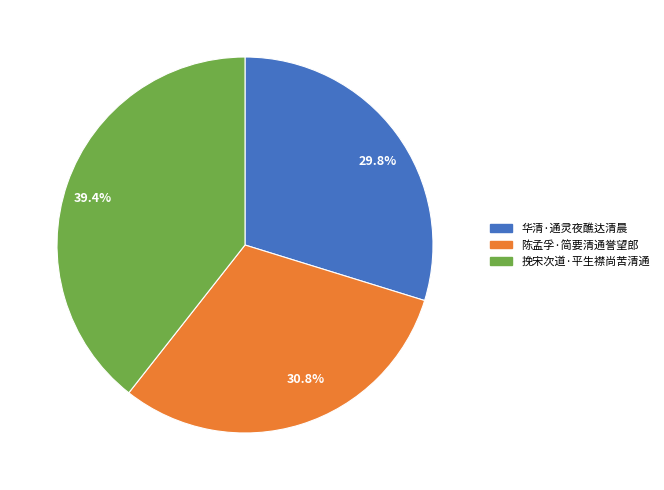

Approximately how many times larger is the value at 30.8% compared to 39.4%?

0.8